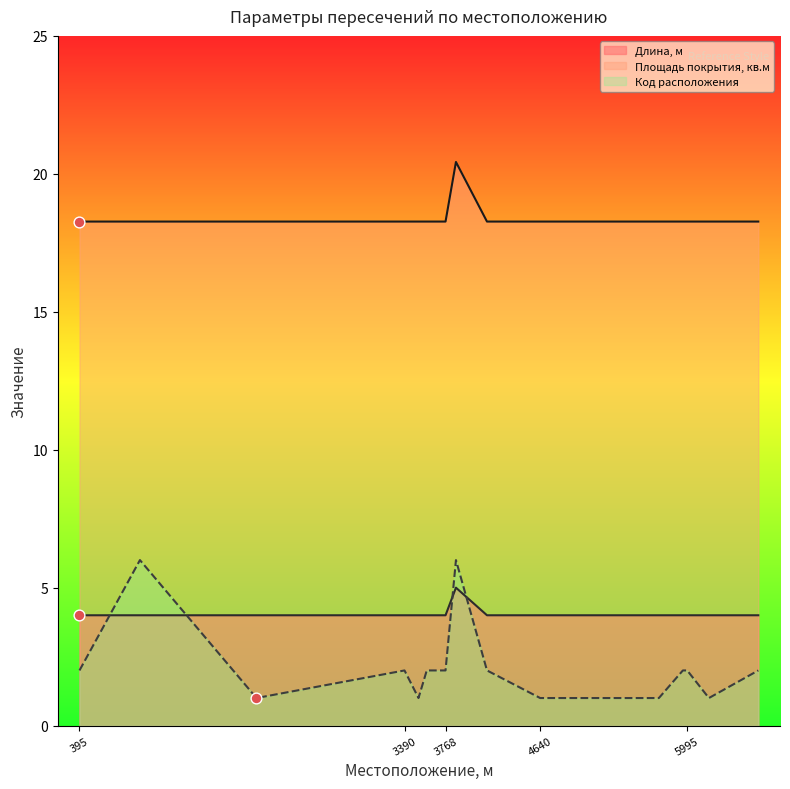

Which series has the largest Y range (max minus min)?

Код расположения